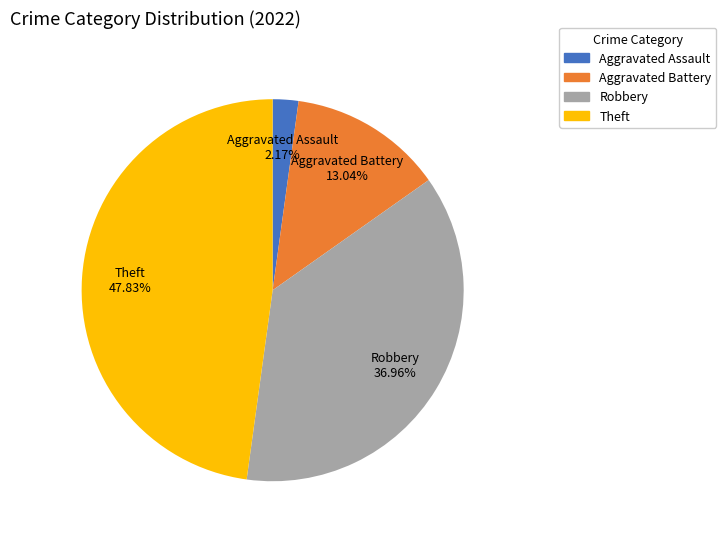

To the nearest percent, what percentage of the pie is Theft?

48%